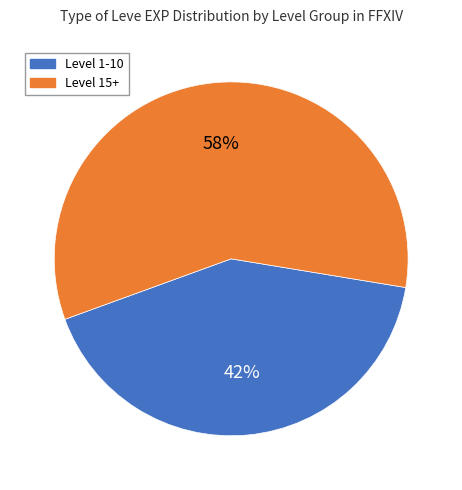

Count the number of slices in the pie.

2